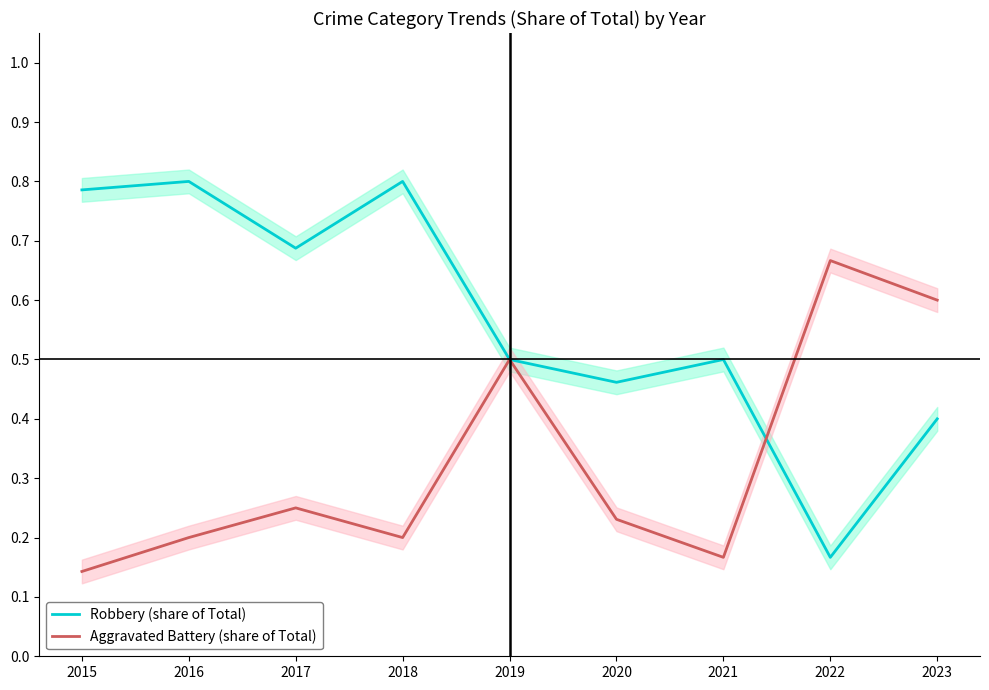

Reading left to right, what are all the values shown in this chart?

Robbery (share of Total): 2015=0.8	2016=0.8	2017=0.7	2018=0.8	2019=0.5	2020=0.5	2021=0.5	2022=0.2	2023=0.4
Aggravated Battery (share of Total): 2015=0.1	2016=0.2	2017=0.2	2018=0.2	2019=0.5	2020=0.2	2021=0.2	2022=0.7	2023=0.6